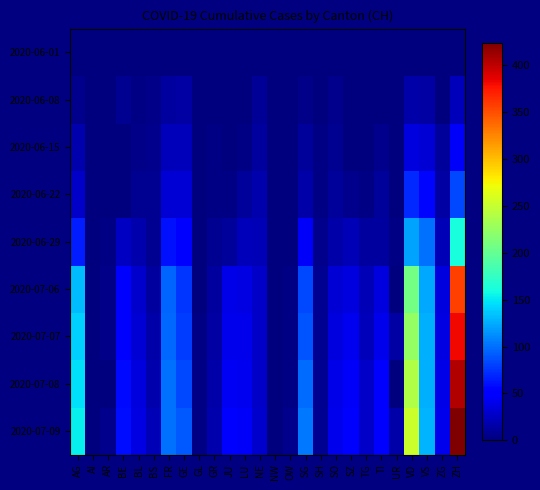

At which category is the sum across all series the highest?

ZH